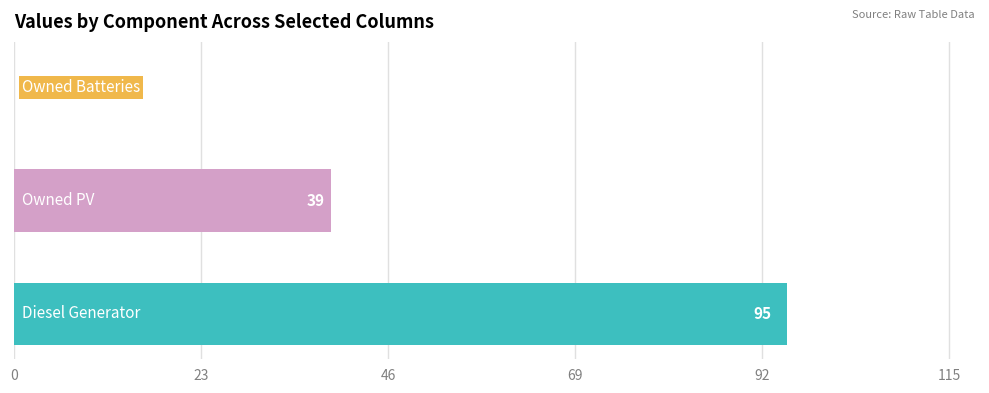

What is the maximum value shown in the chart?

95.0